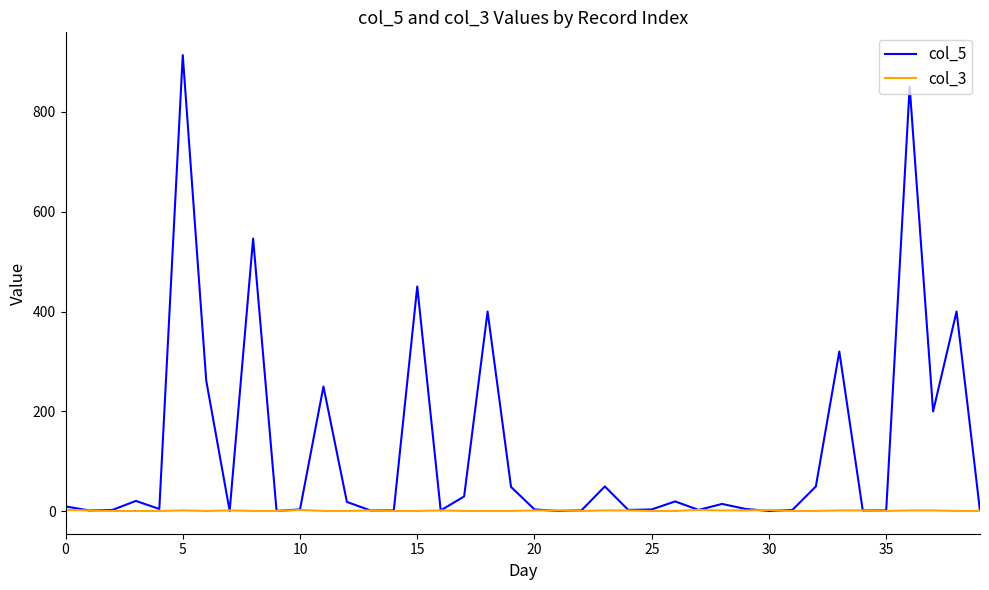

What is the difference between the maximum and second lowest values in the col_3 series?

2